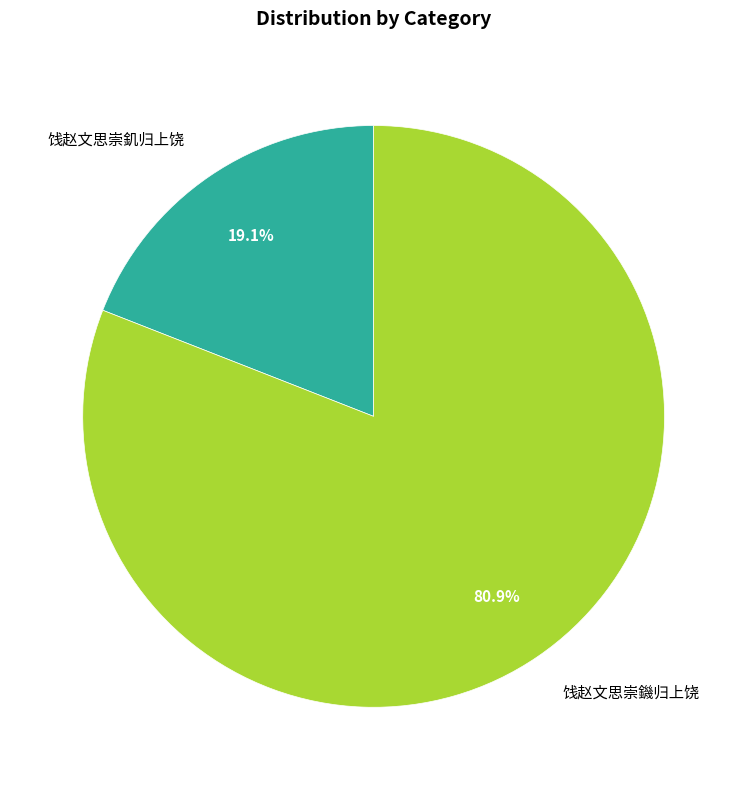

Rank the categories by value from highest to lowest.

饯赵文思崇鐖归上饶, 饯赵文思崇釠归上饶